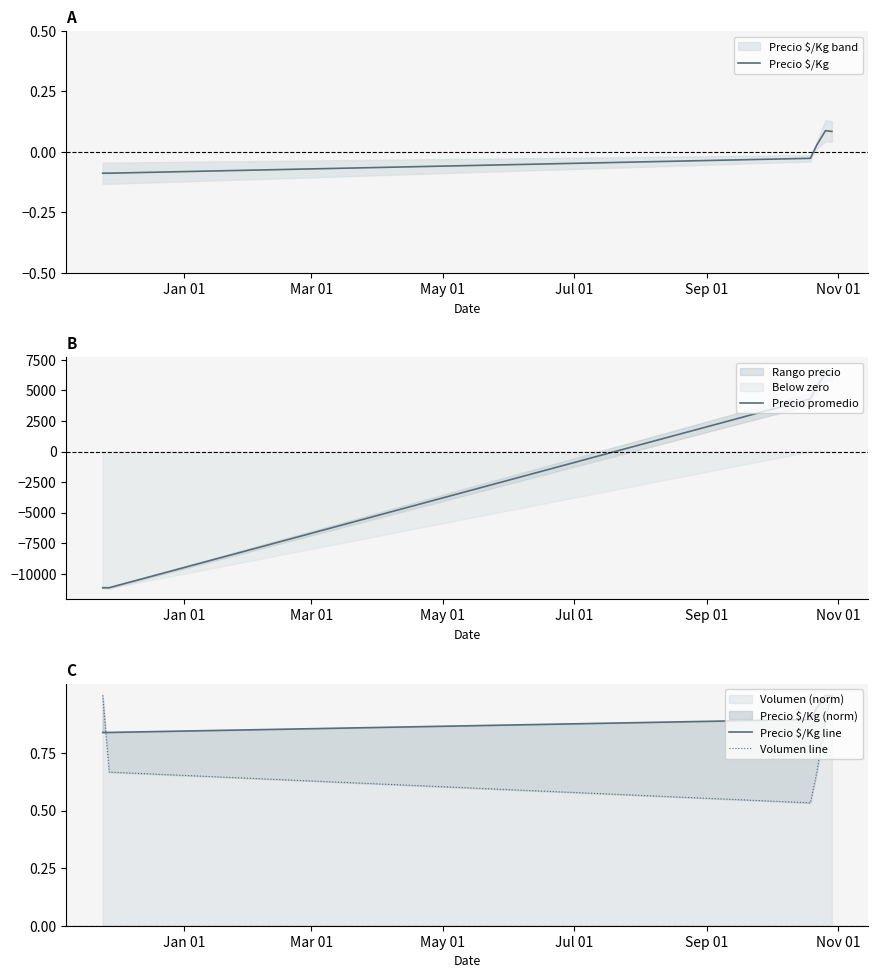

What is the lowest value of the Precio promedio series?

-11142.7